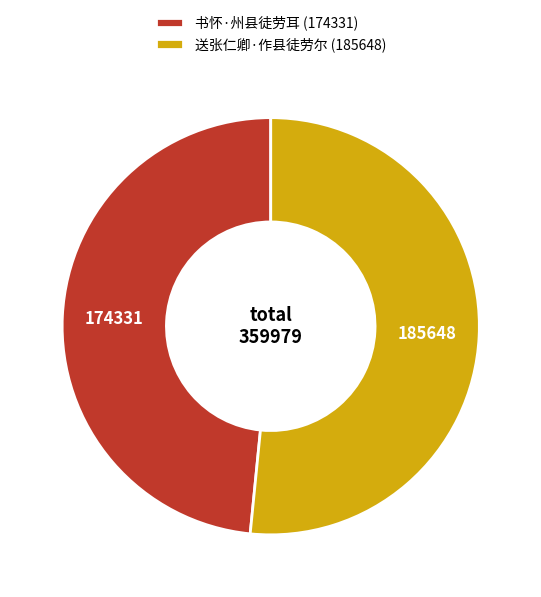

Combined, do 书怀·州县徒劳耳 (174331) and 送张仁卿·作县徒劳尔 (185648) account for over 50%?

Yes